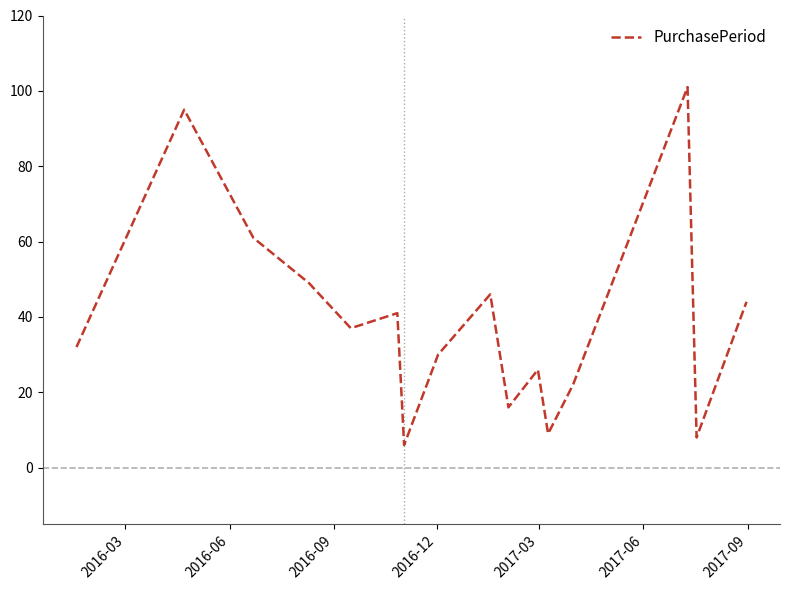

What is the difference between the maximum and minimum values?

95